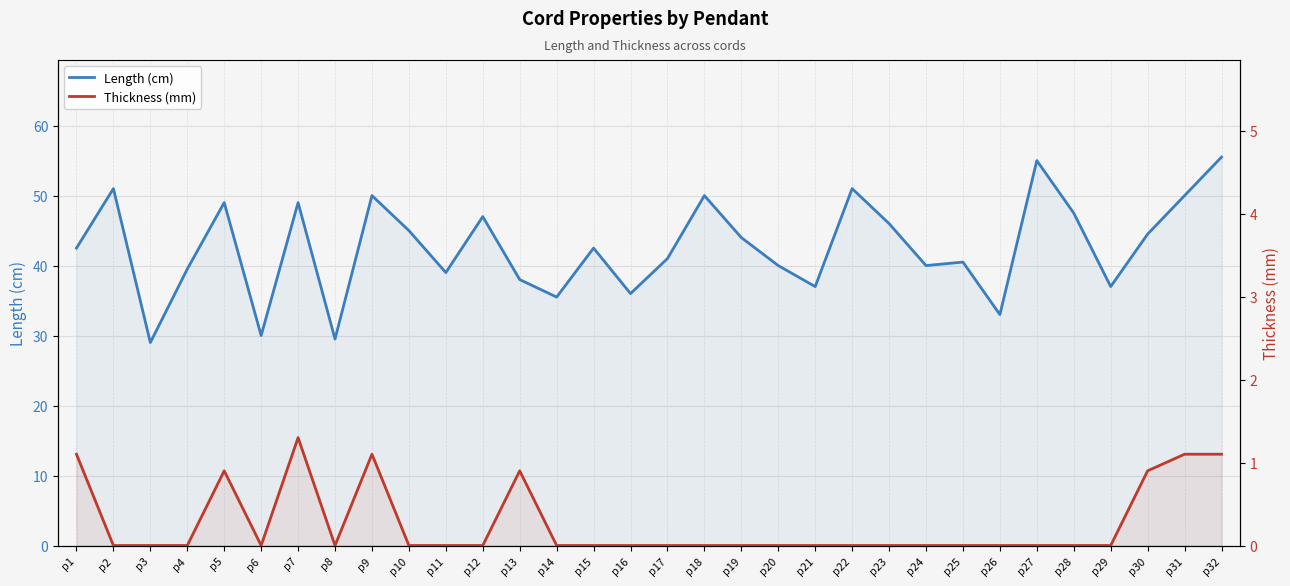

What is the total value across all series at p1?

43.6